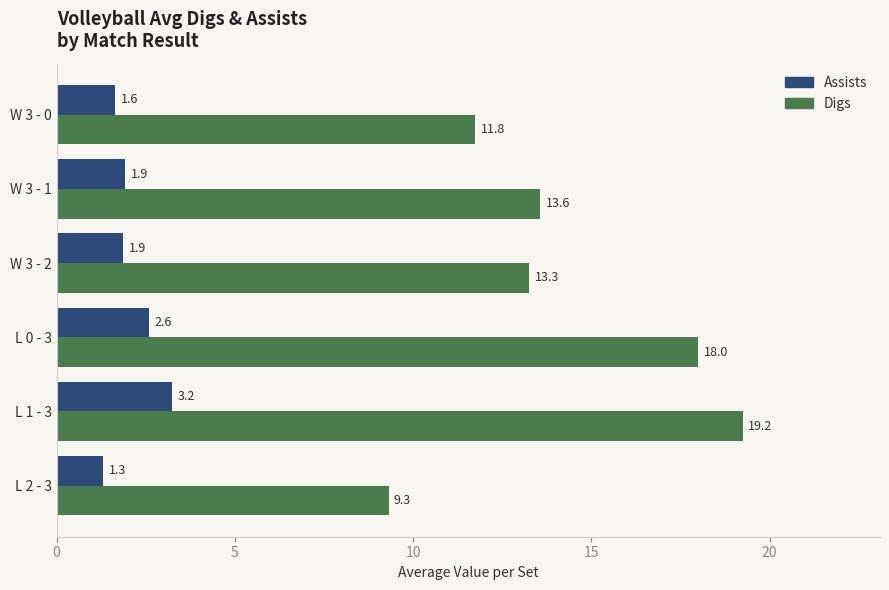

What is the minimum value shown in the chart?

1.3